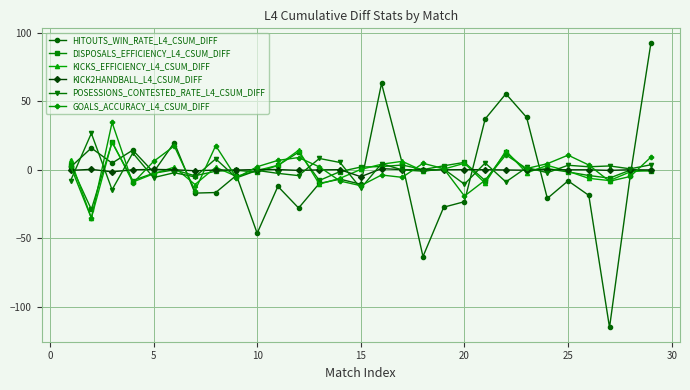

At how many categories does at least one series exceed 46?

3